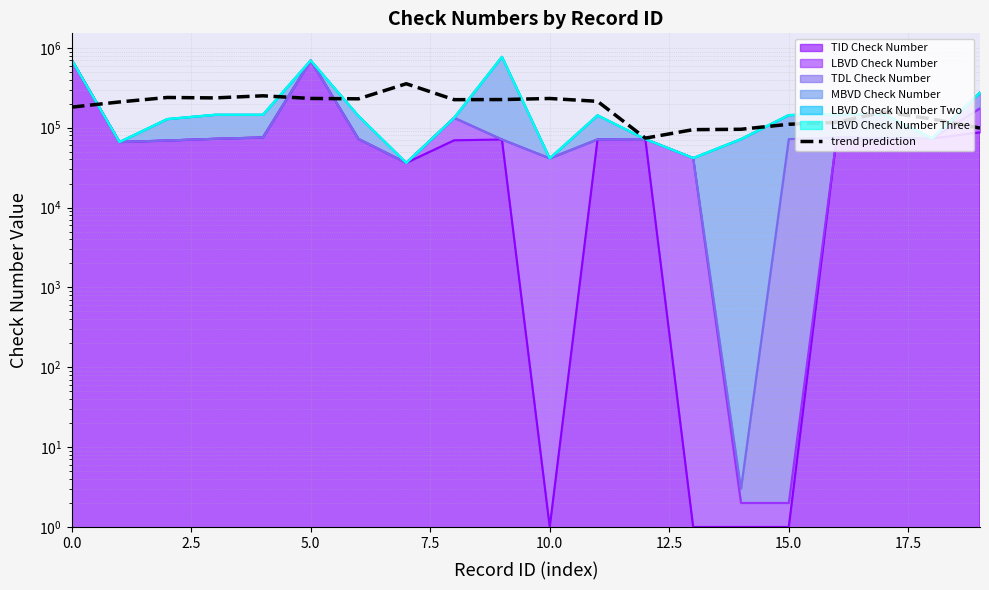

What is the label of the 10th point from the left?

9